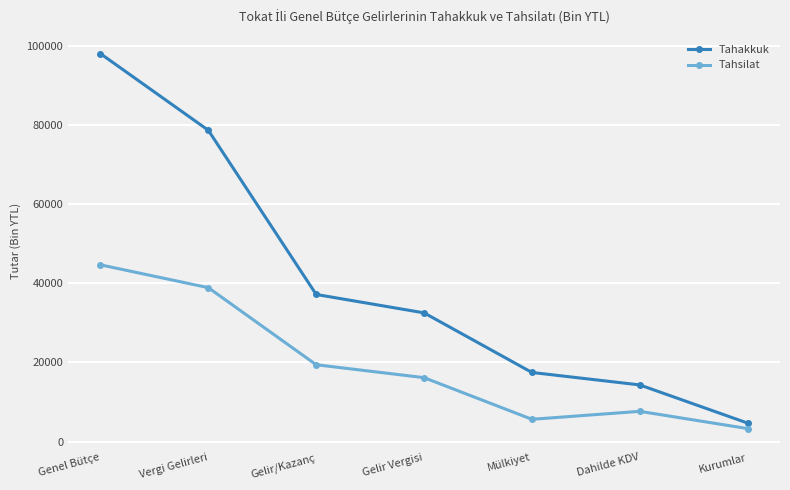

True or false: Tahsilat and Tahakkuk cross at least once.

False